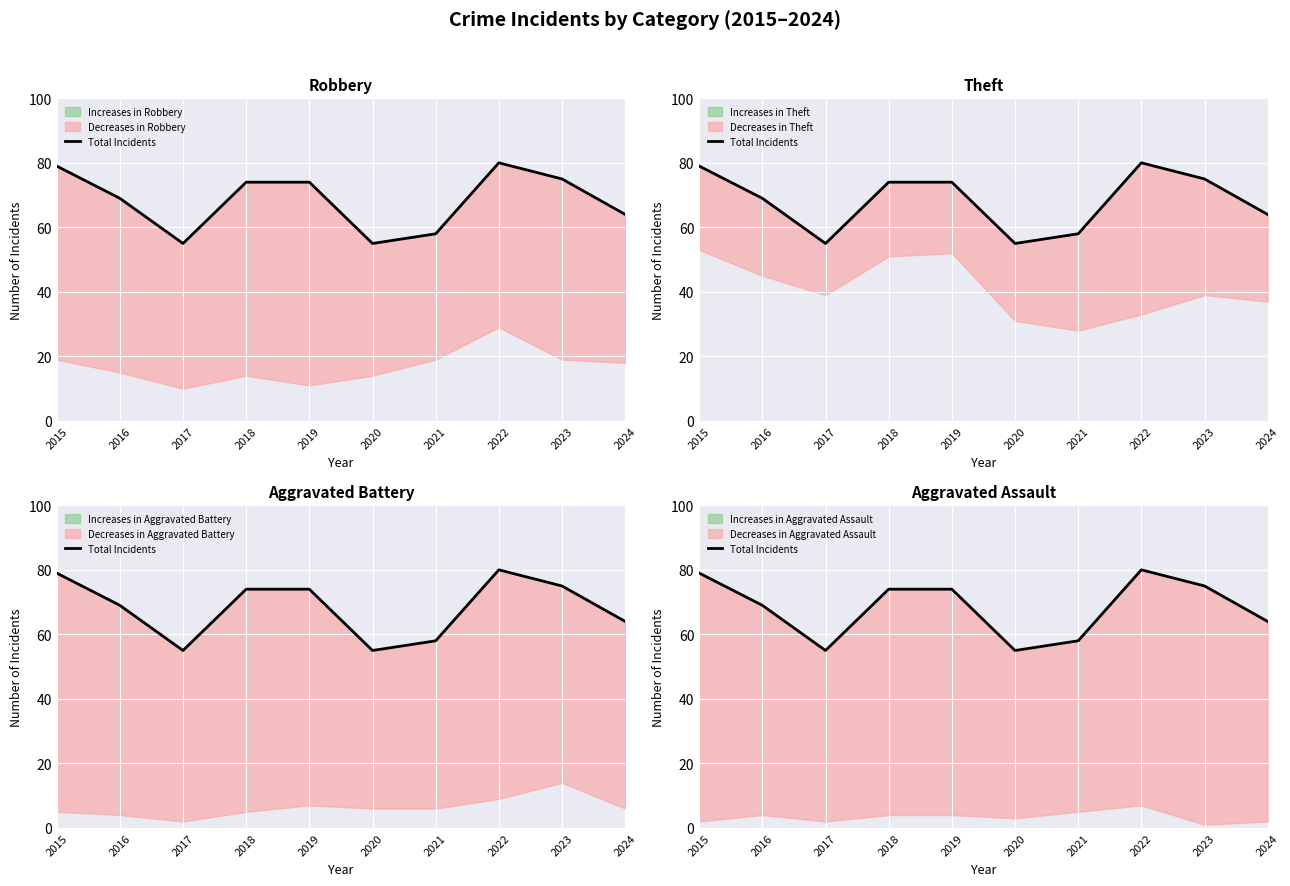

Reading left to right, transcribe all the data shown in this chart.

2015=79	2016=69	2017=55	2018=74	2019=74	2020=55	2021=58	2022=80	2023=75	2024=64